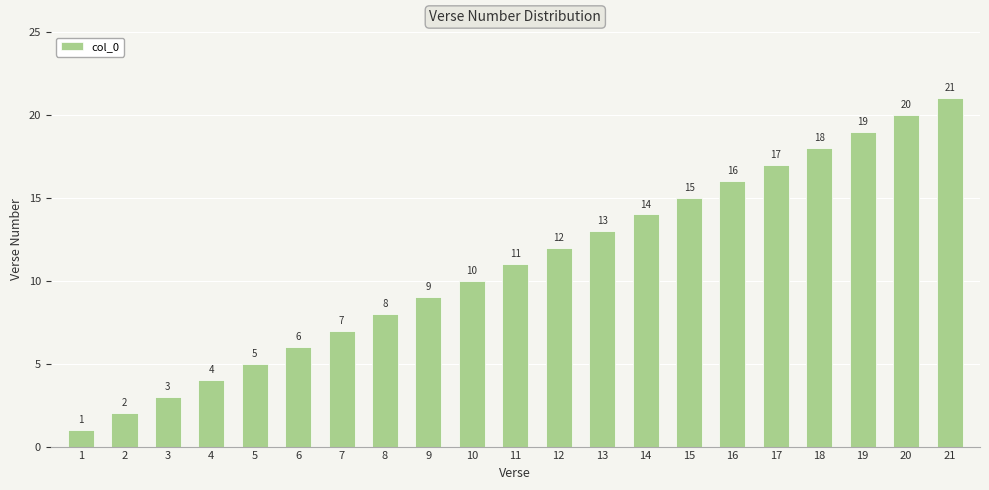

What is the value of the 1st bar from the left?

1